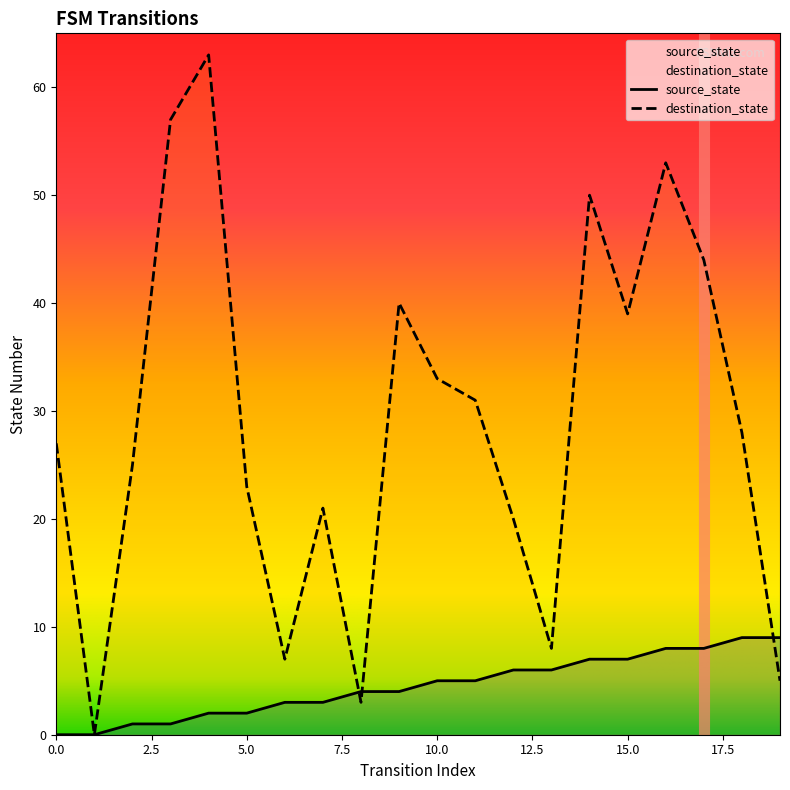

How many values in destination_state are above zero?

19